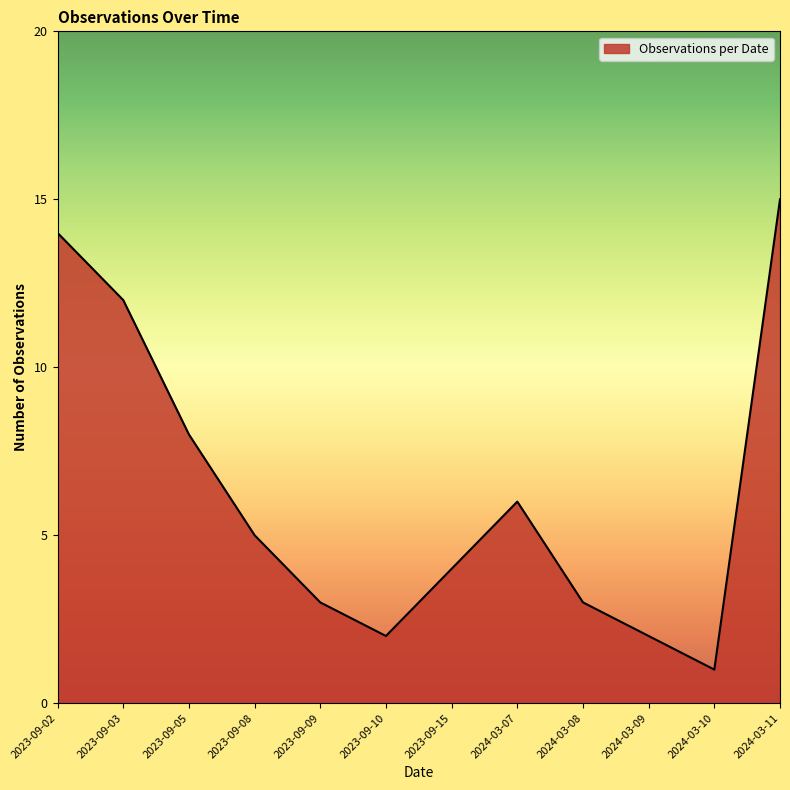

What position from the left is 2023-09-02?

1